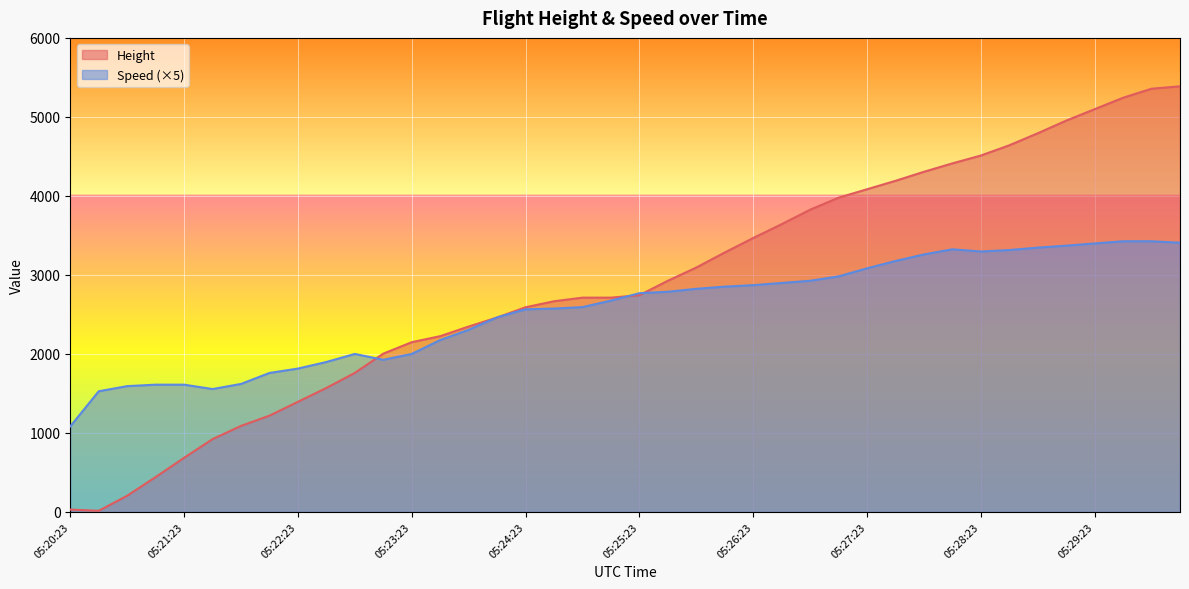

The Height series shows 2743.2 at 05:25:23. True or false?

True